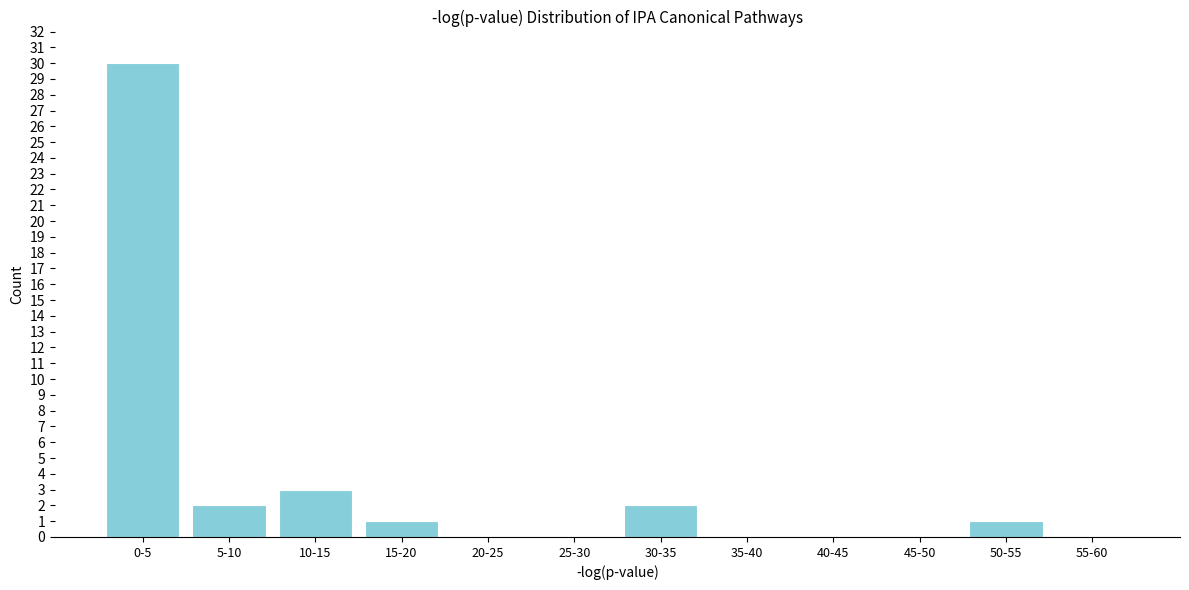

Reading right to left, extract all data points from this chart.

55-60=0	50-55=1	45-50=0	40-45=0	35-40=0	30-35=2	25-30=0	20-25=0	15-20=1	10-15=3	5-10=2	0-5=30